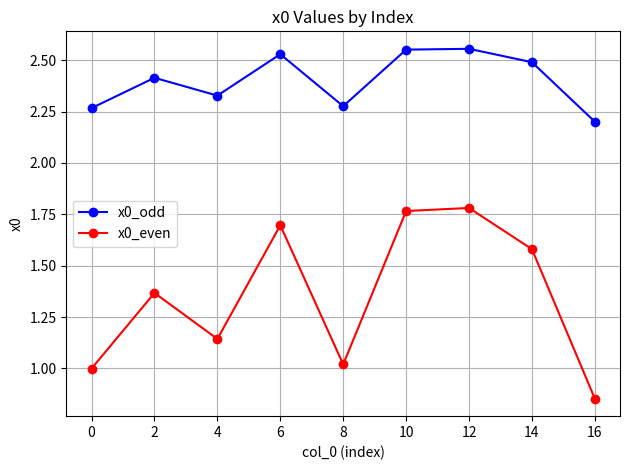

How many lines are shown in the chart?

2